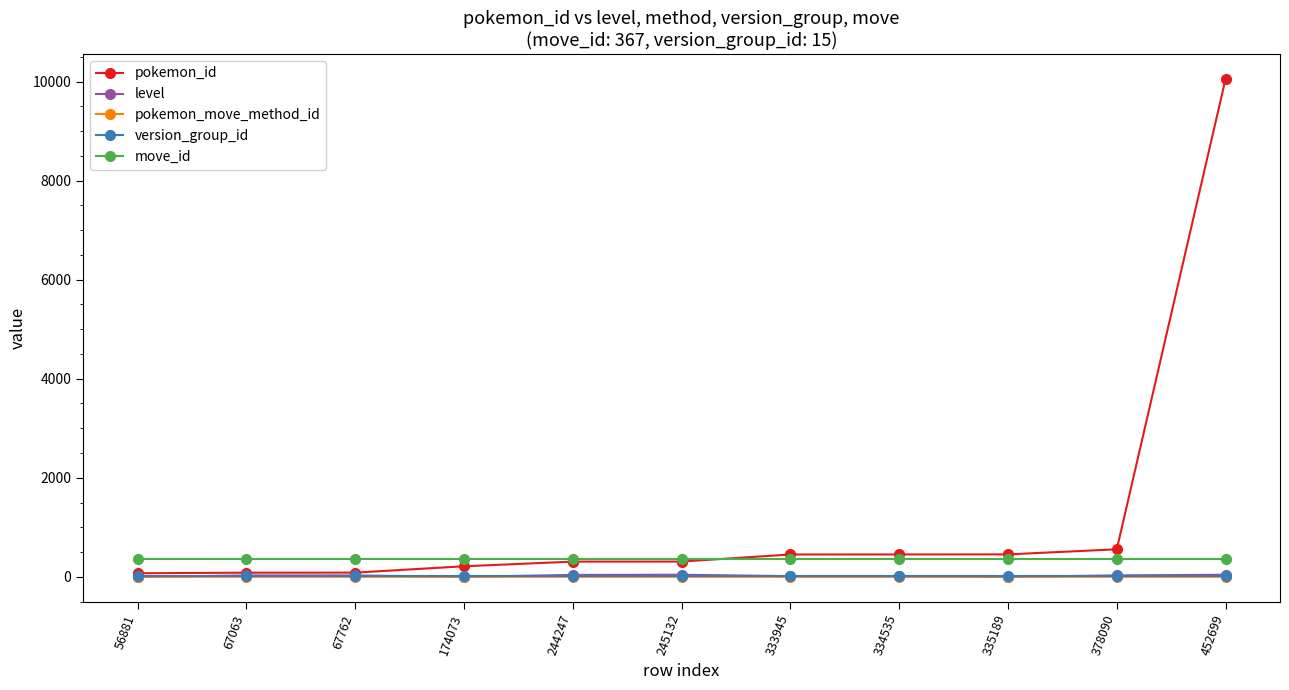

Which series has the largest range (max minus min)?

pokemon_id